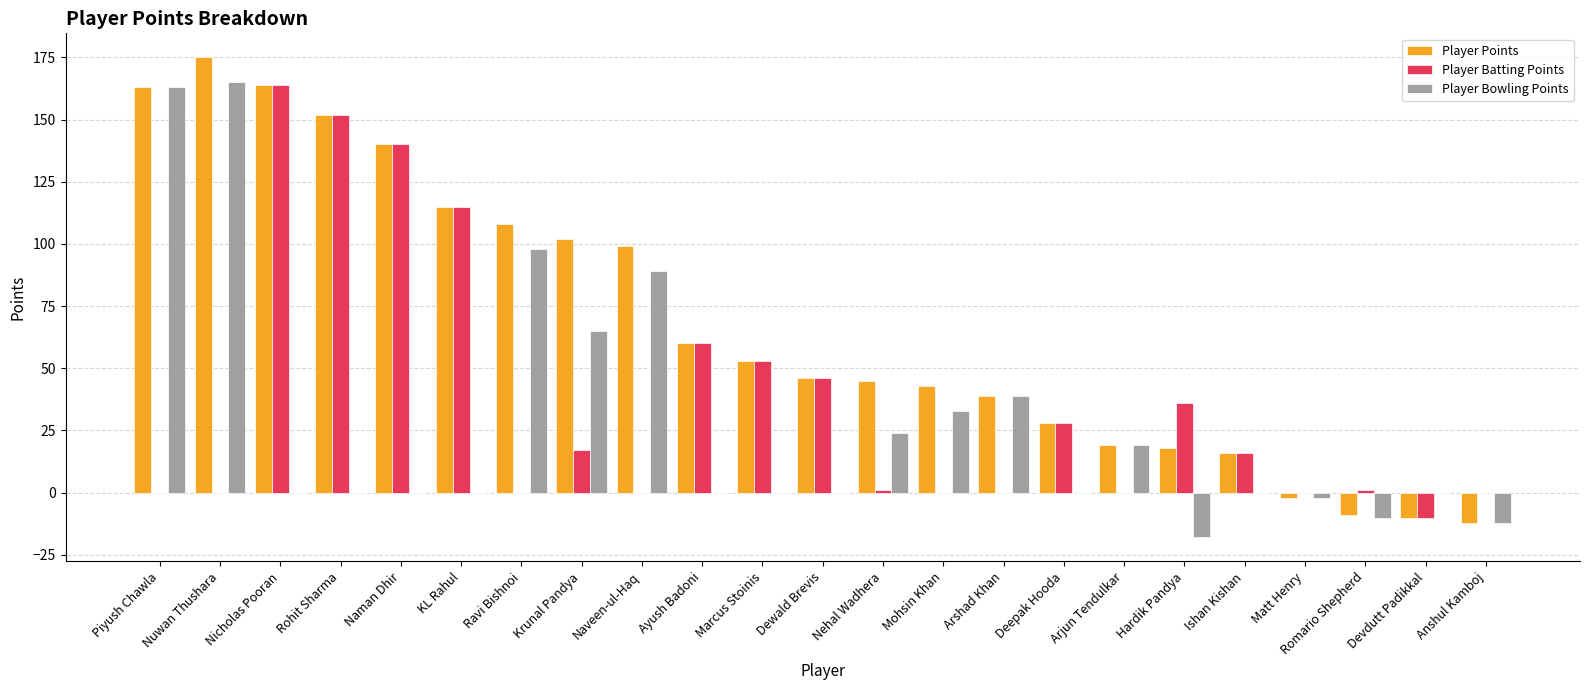

What is the sum of the Player Batting Points values at Ravi Bishnoi and Marcus Stoinis?

53